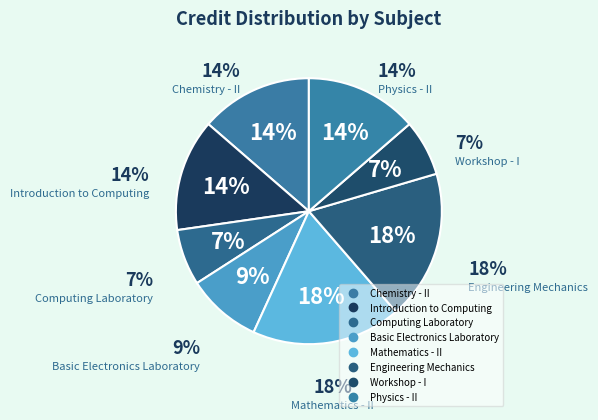

Does Engineering Mechanics represent more than half of the total?

No